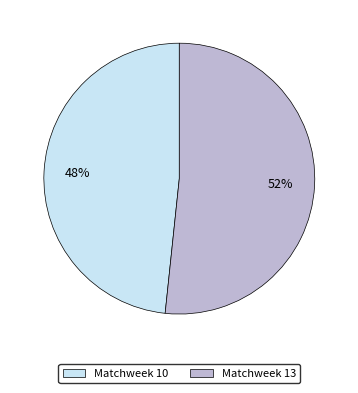

What is the largest slice in the pie chart?

Matchweek 13